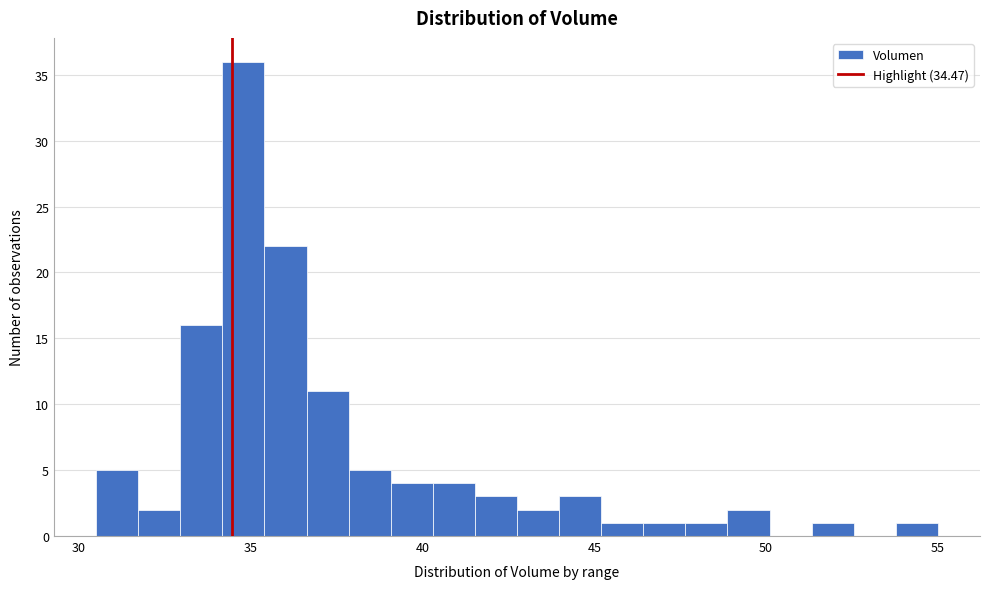

Around what value on the x-axis is the tallest bar? Give the approximate position of its centre, as read against the axis.

35.0